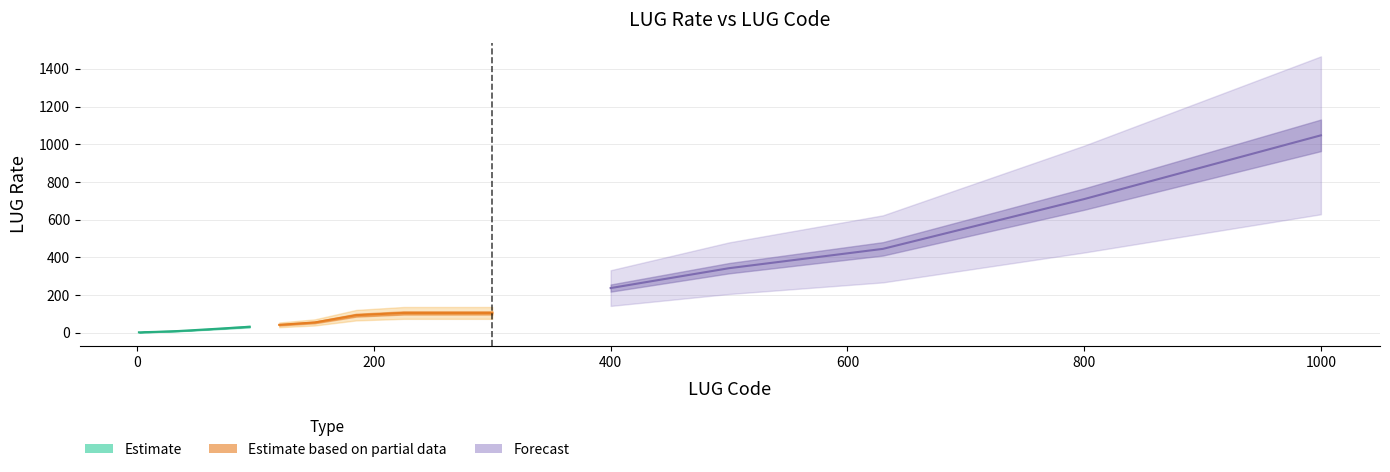

The value at 20 is 356.1. True or false?

False